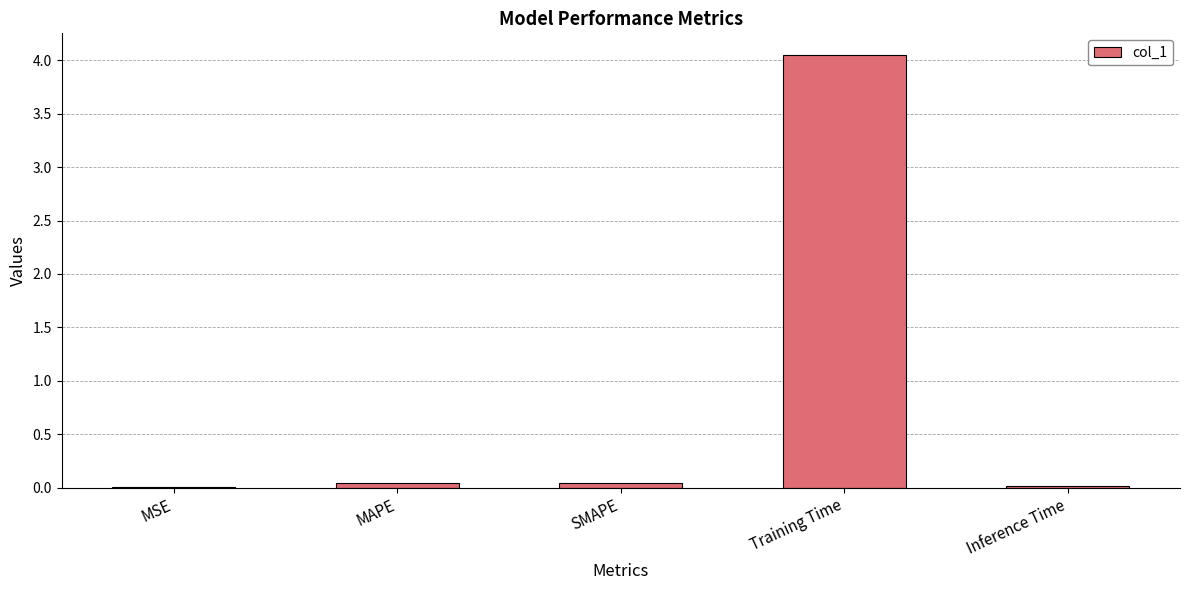

Between Training Time and SMAPE, which is larger?

Training Time